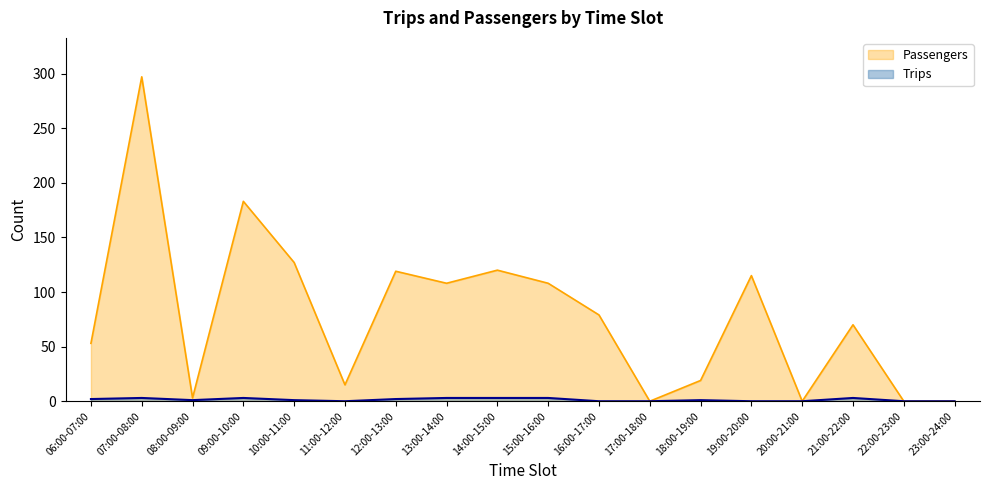

Where does the Trips series first go above 1?

06:00-07:00